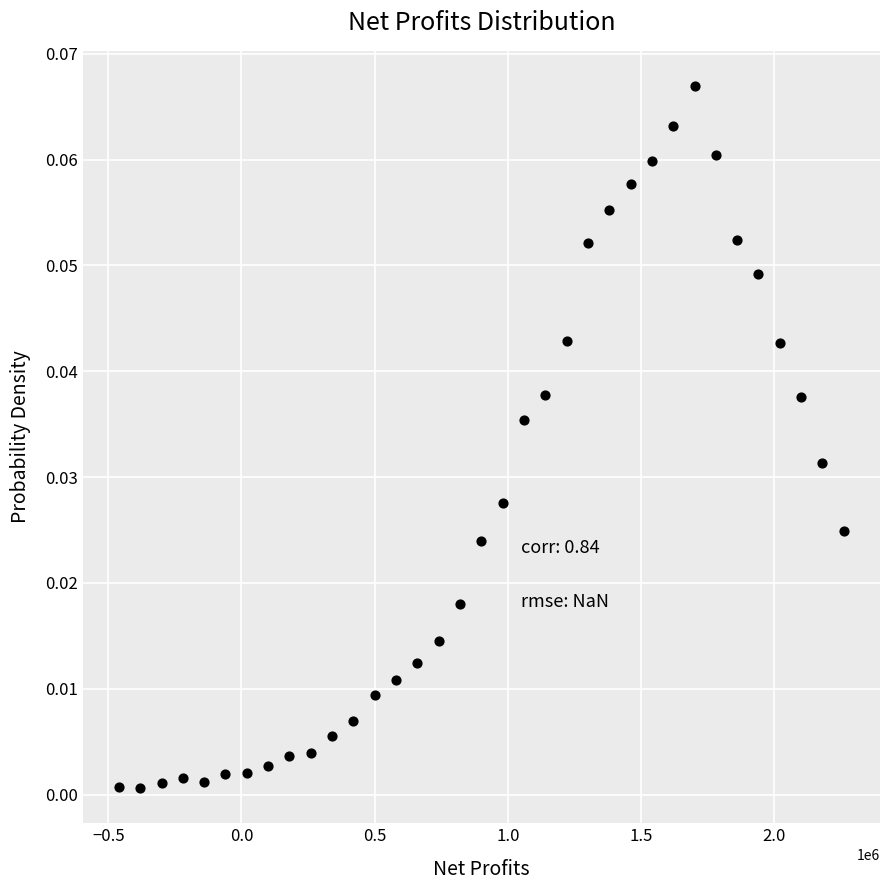

What is the range of X values (max minus min)?

2720000.0